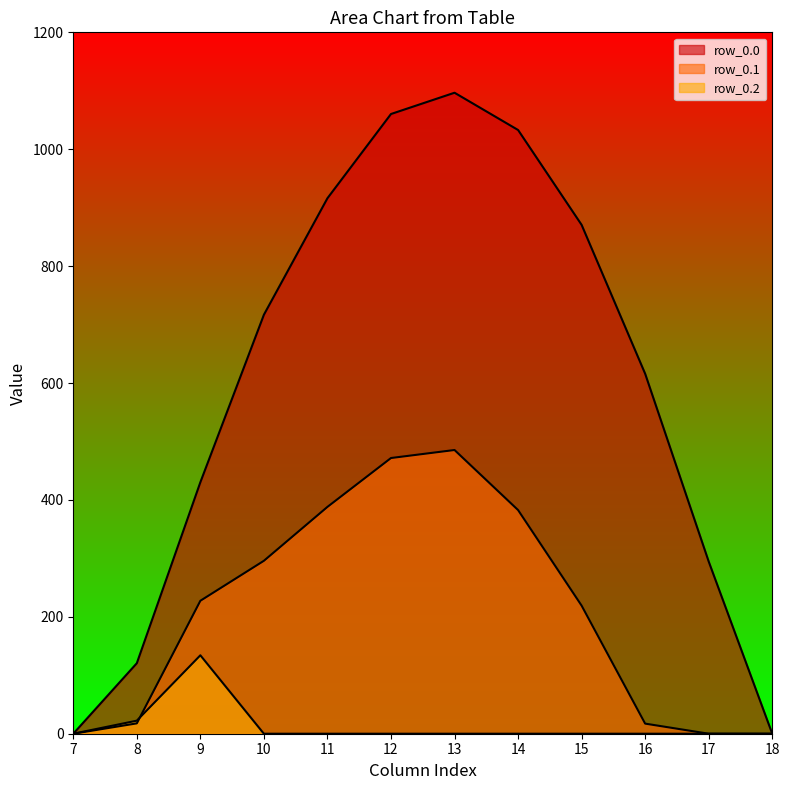

How many values in the row_0.1 series exceed 227?

6